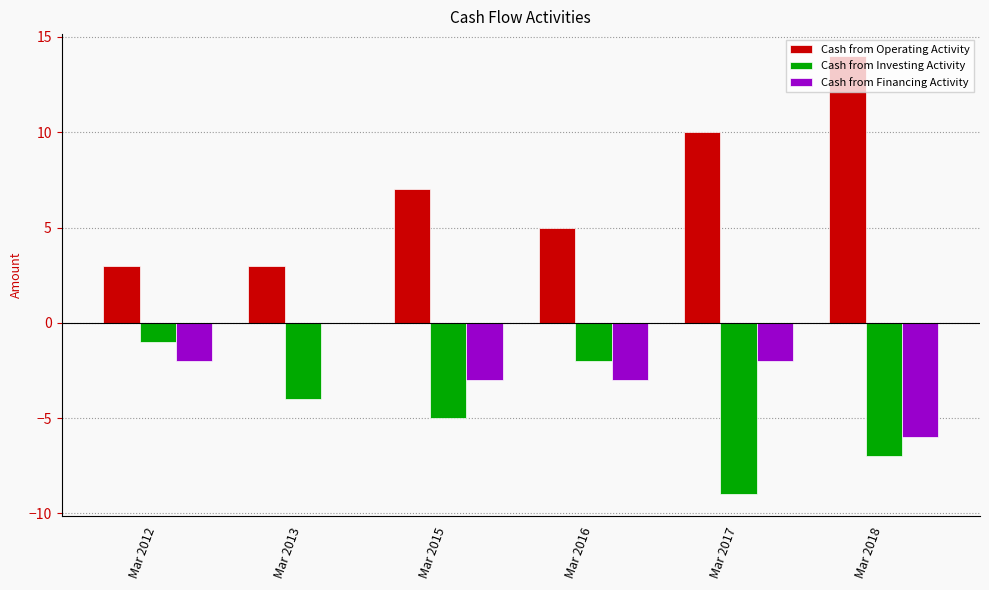

Is the value of Cash from Operating Activity at Mar 2015 greater than the value of Cash from Financing Activity at Mar 2012?

Yes